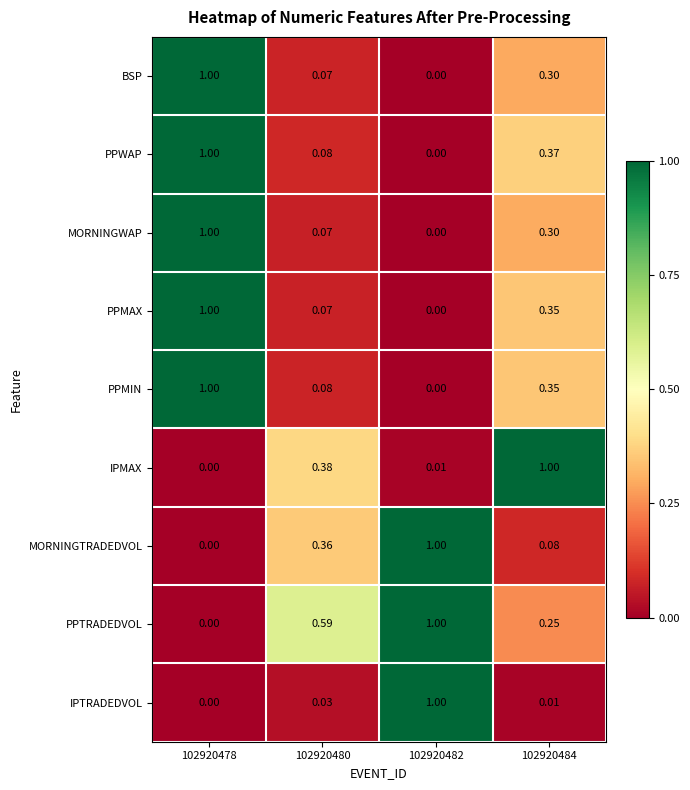

How many data points in IPMAX are above 0?

3